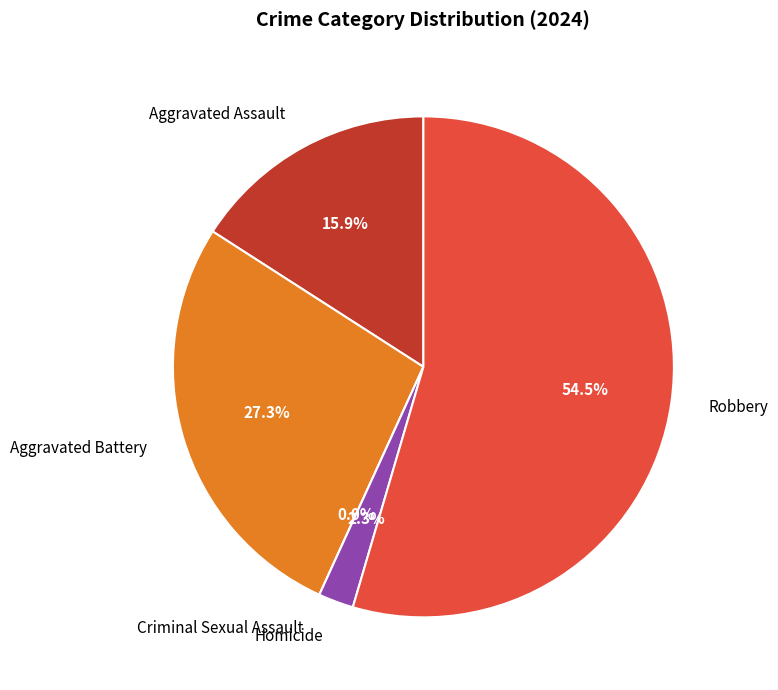

How many segments does this pie chart have?

5